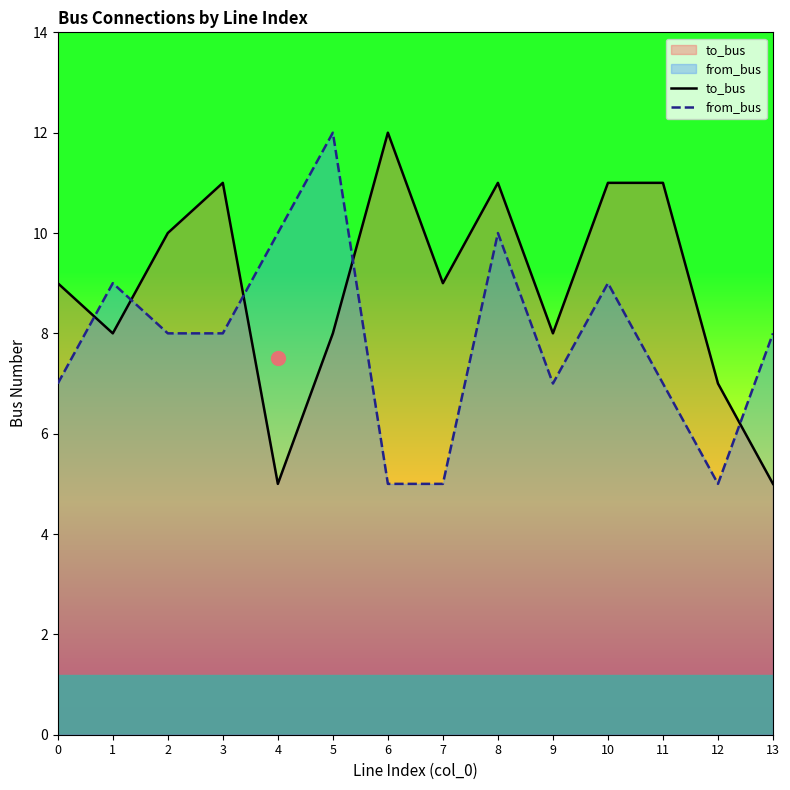

How many values in the to_bus series are below 9?

6